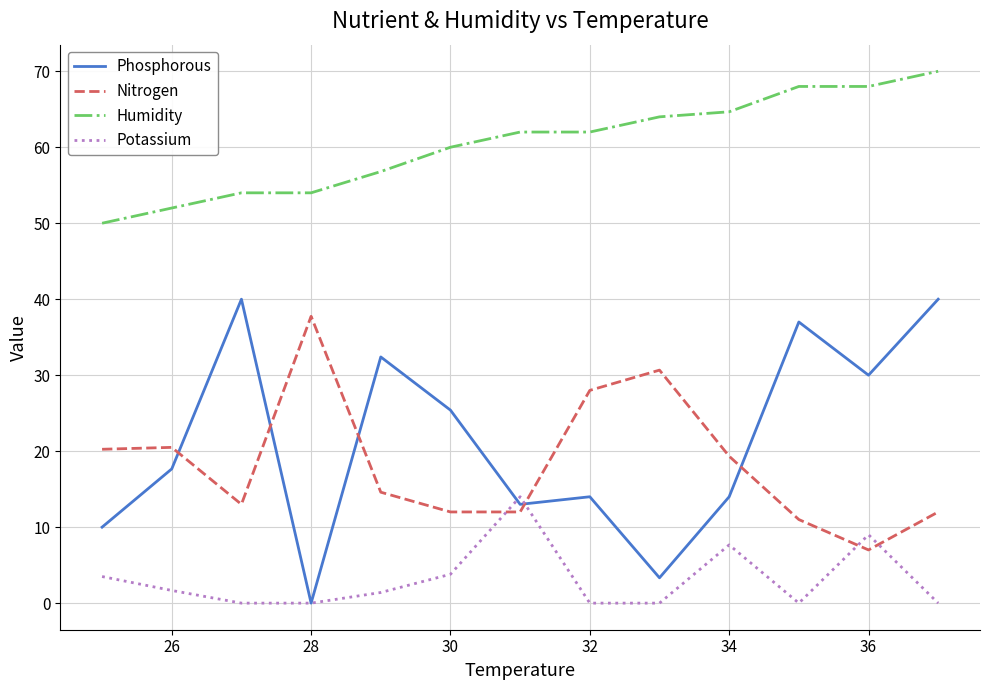

What is the lowest value of the Humidity series?

50.0